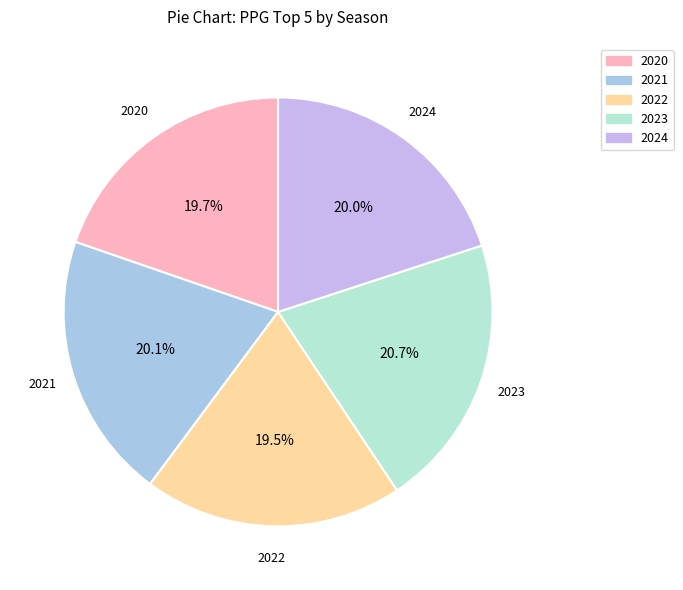

To the nearest percent, what is the difference between the 2023 and 2022 slice percentages?

1%